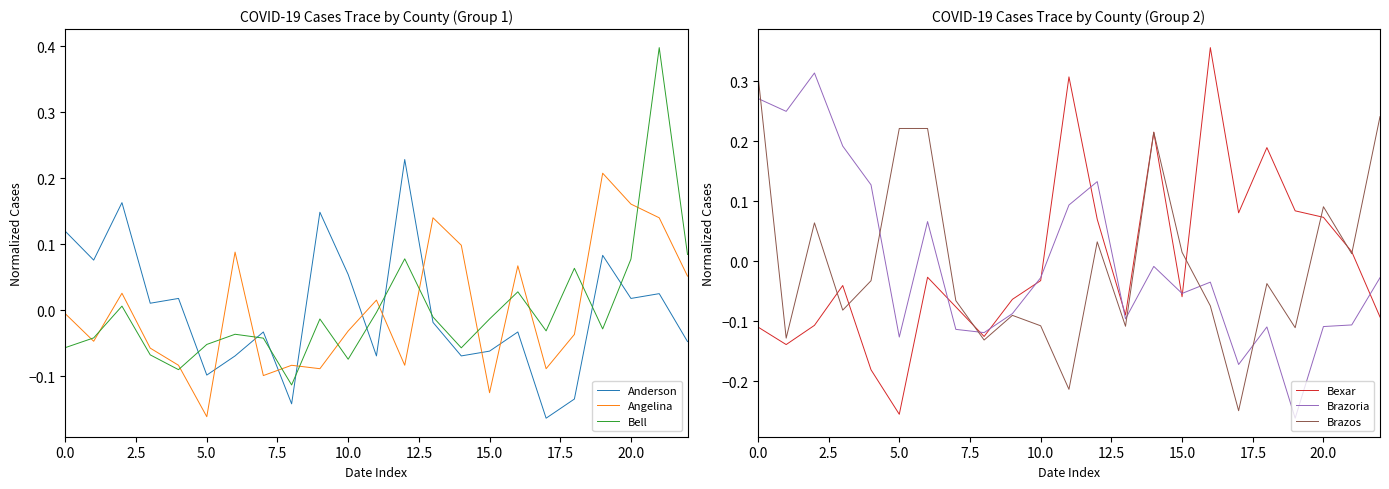

True or false: Bell and Anderson intersect in this chart.

True